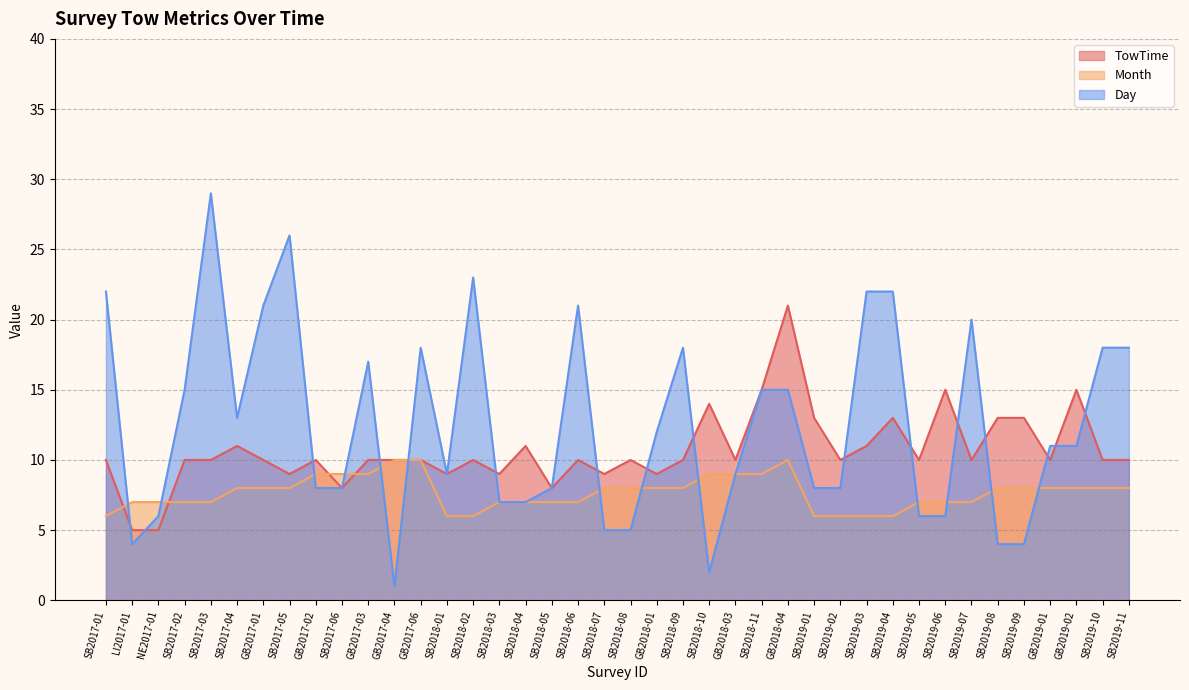

How many intersections are there between TowTime and Day?

16